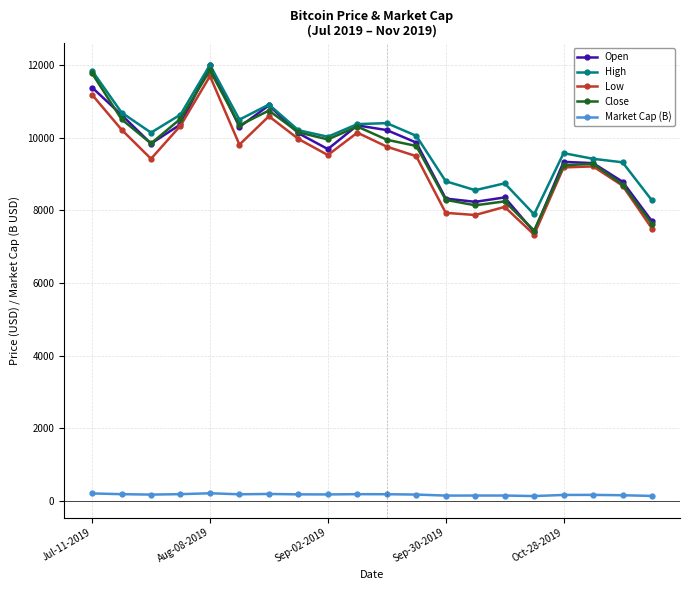

How many values in the Open series exceed 9869?

10